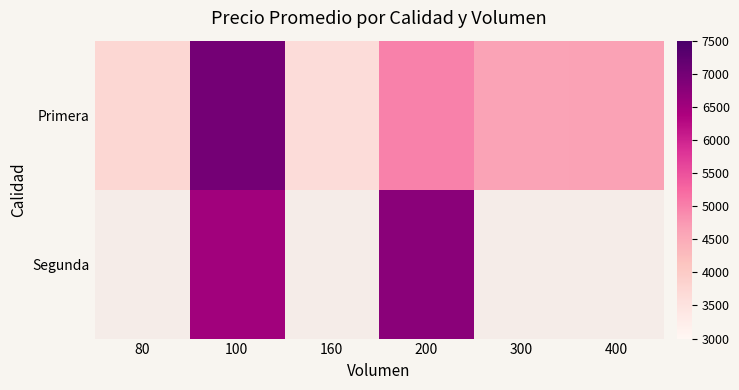

Which category has the lowest value across all series?

160